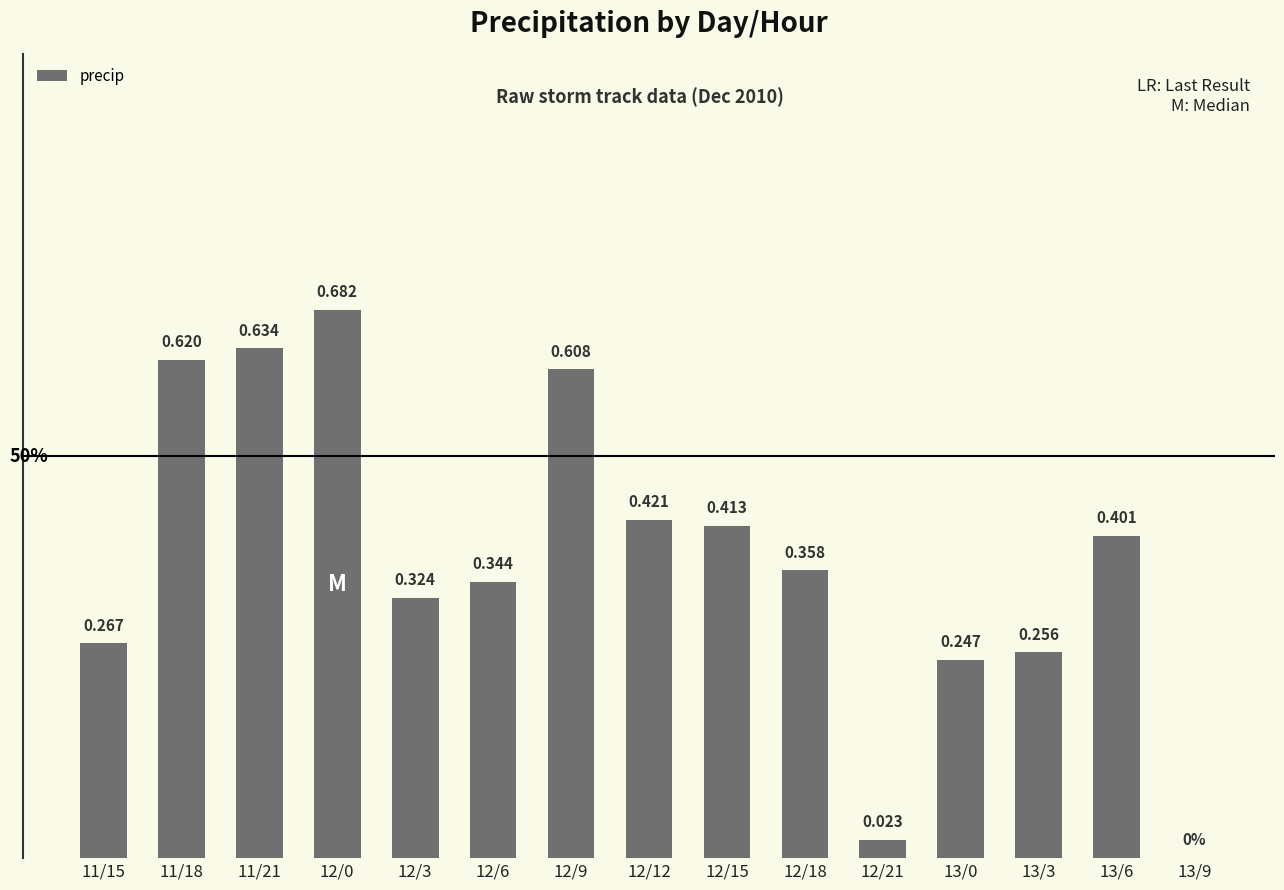

Are the bars horizontal?

No